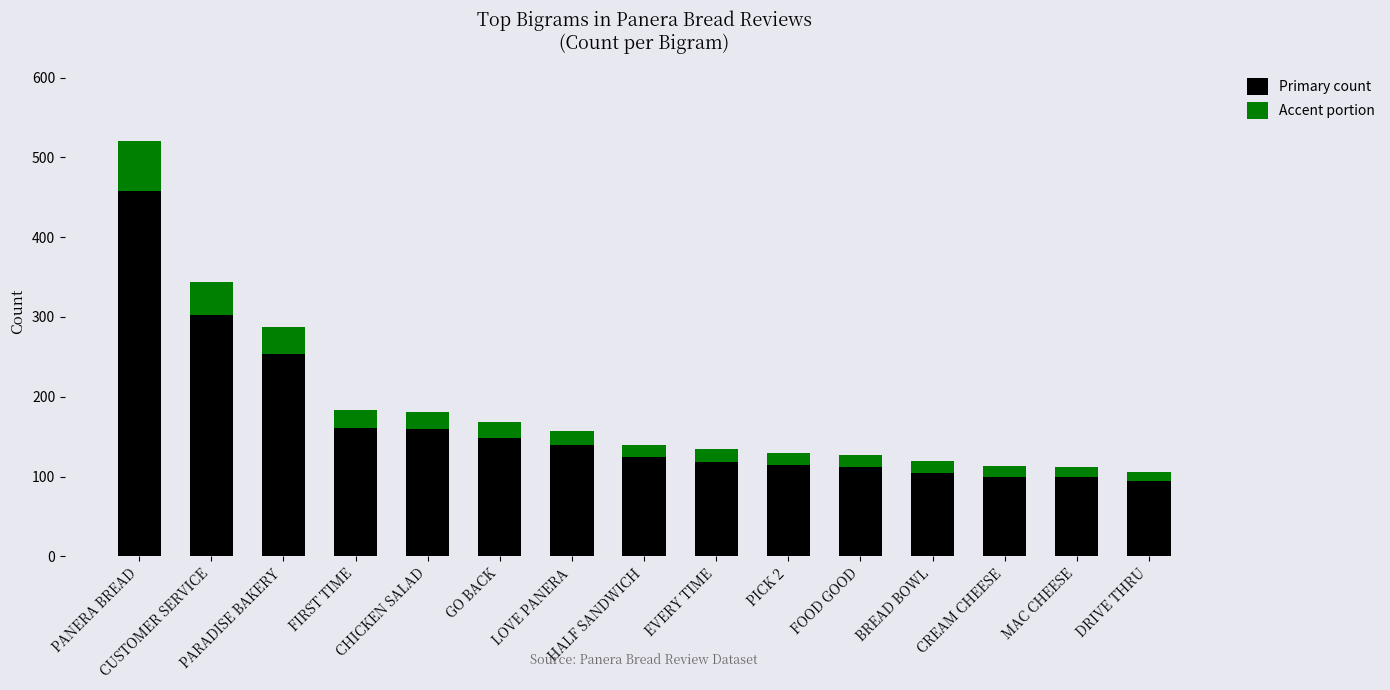

What is the sum of all Primary count values?

2490